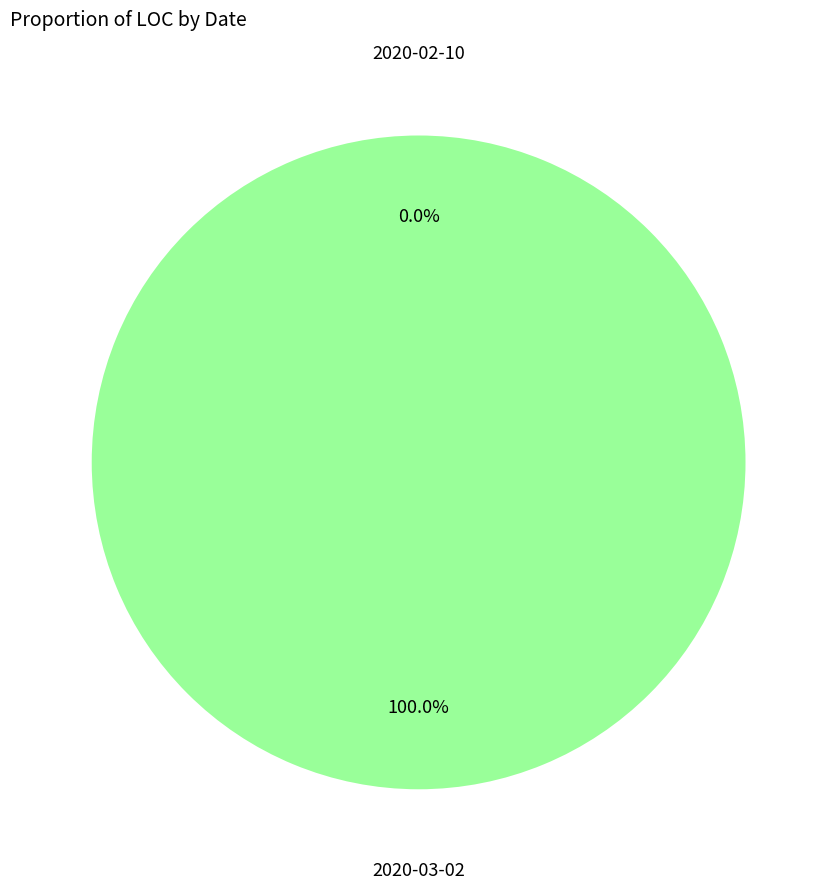

The 2020-03-02 slice represents 100% of the pie. True or false?

True